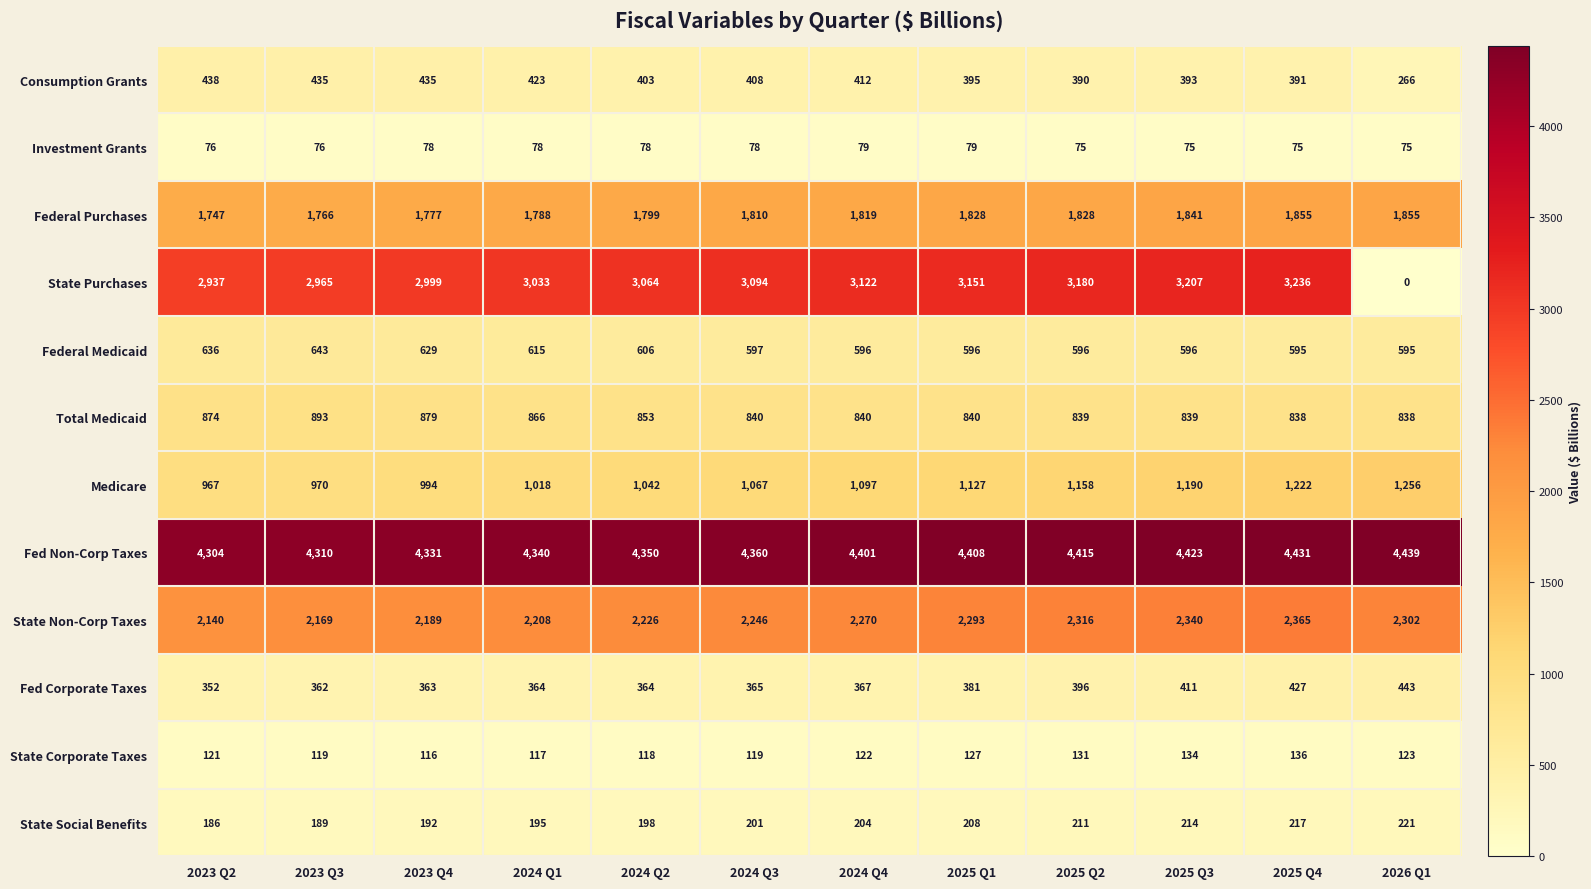

Which category has the highest value across all series?

2026 Q1